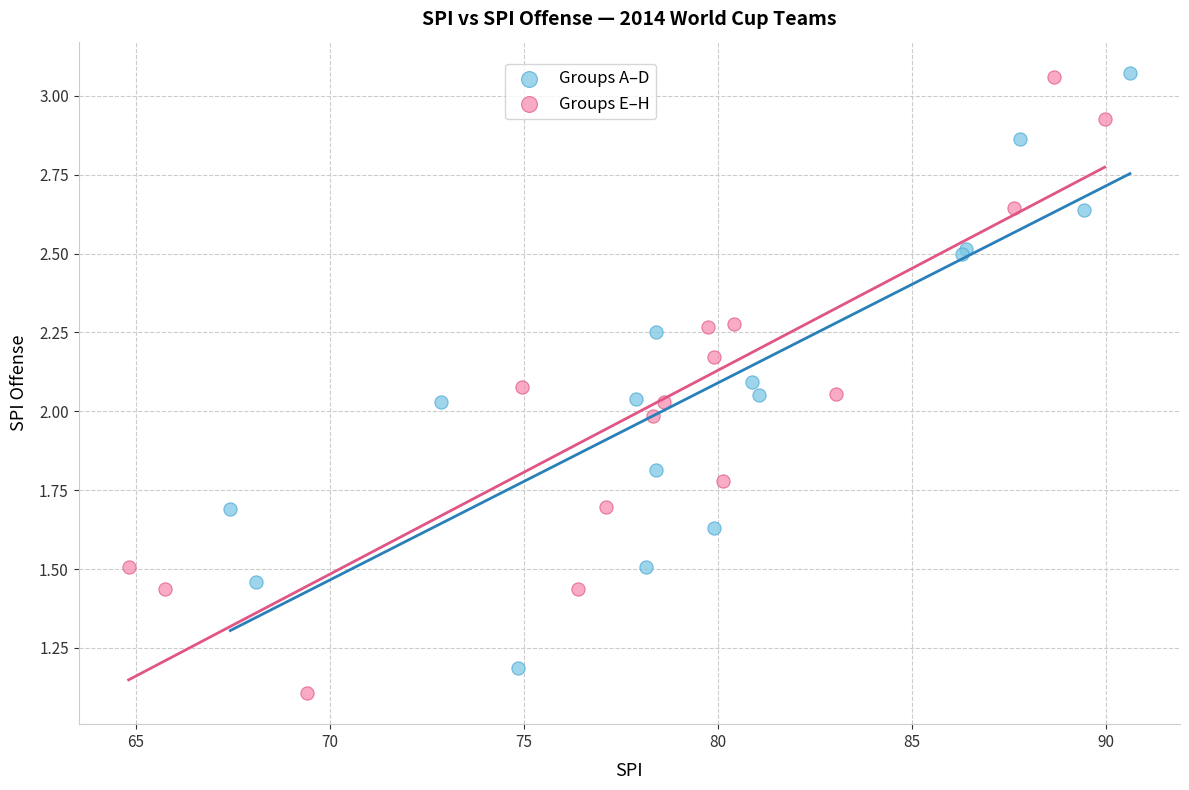

What are all the series names shown in the legend?

Groups A–D, Groups E–H